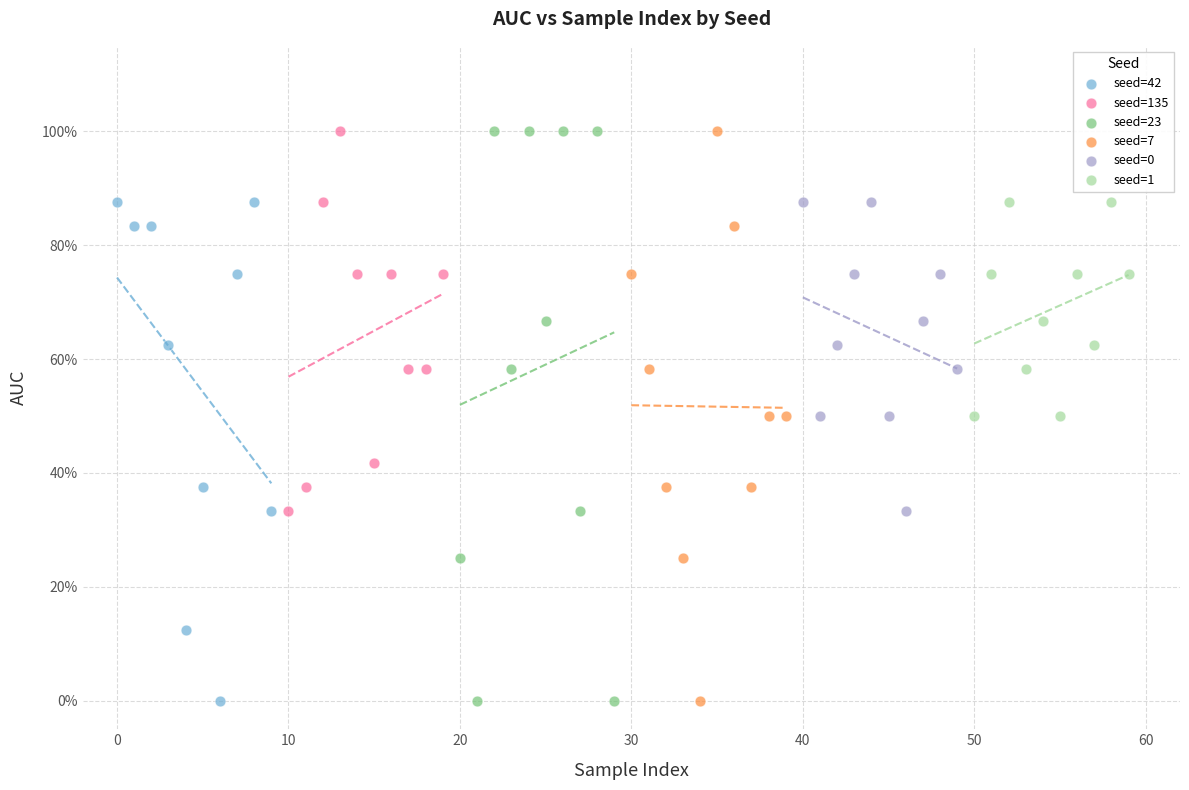

What are all the series names shown in the legend?

seed=42, seed=135, seed=23, seed=7, seed=0, seed=1